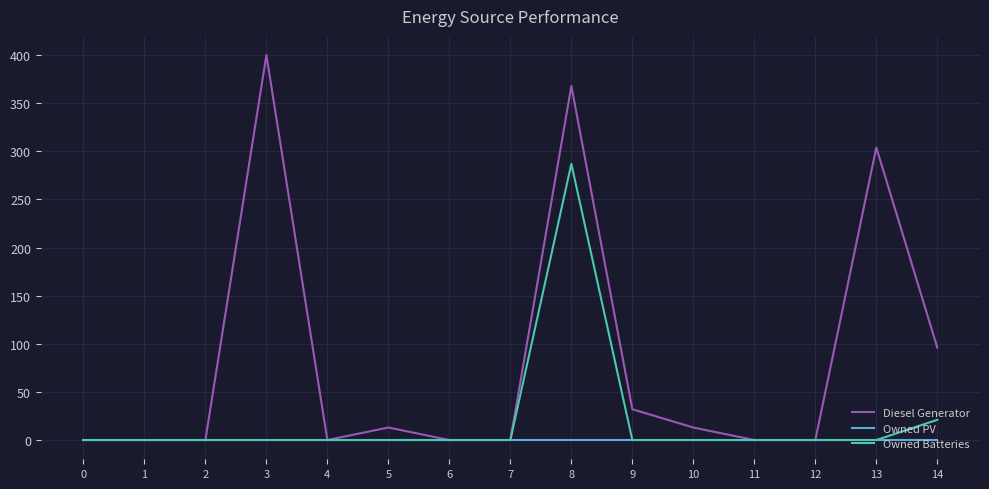

How many values in the Diesel Generator series exceed 0?

7